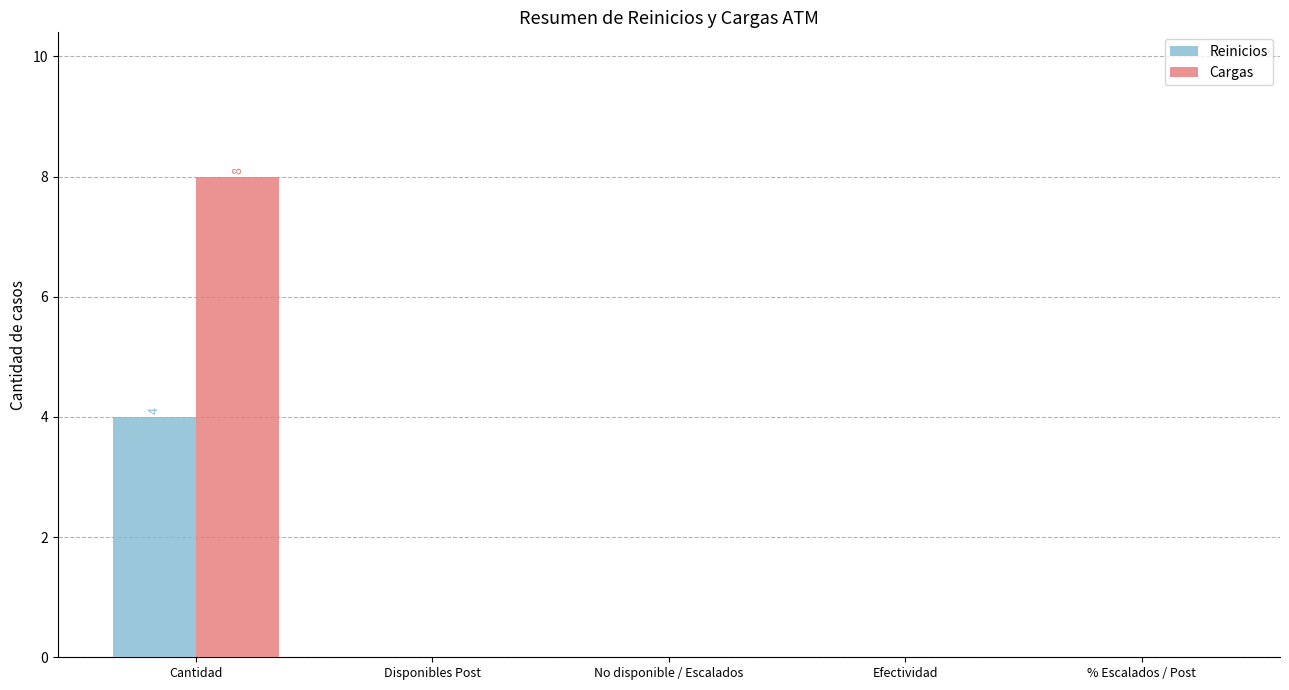

Between Cantidad and Efectividad, which series saw the biggest shift?

Cargas